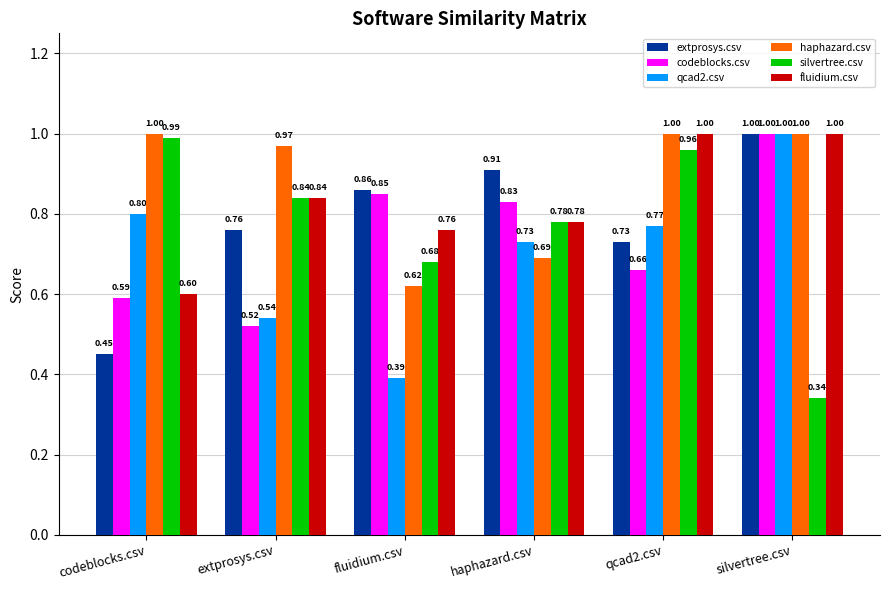

How many categories are shown in the chart?

6